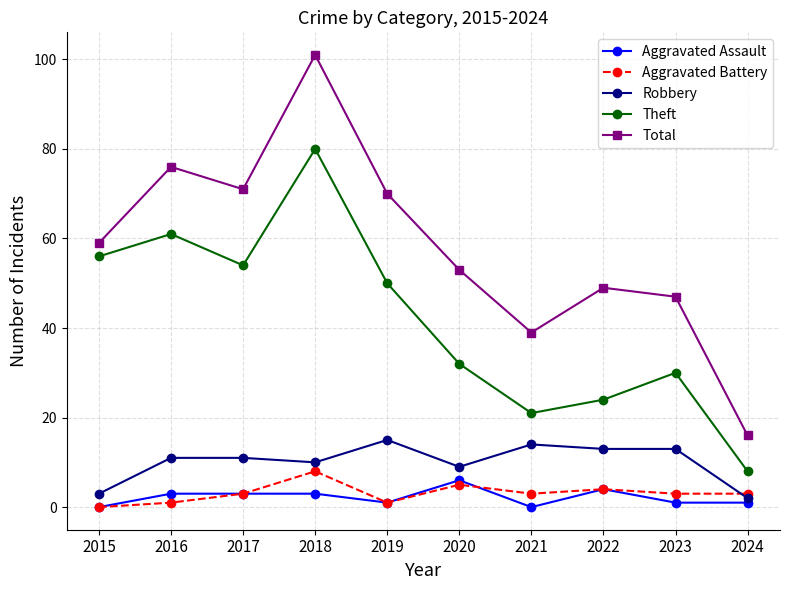

Is it true that Robbery equals 5 at 2019?

False